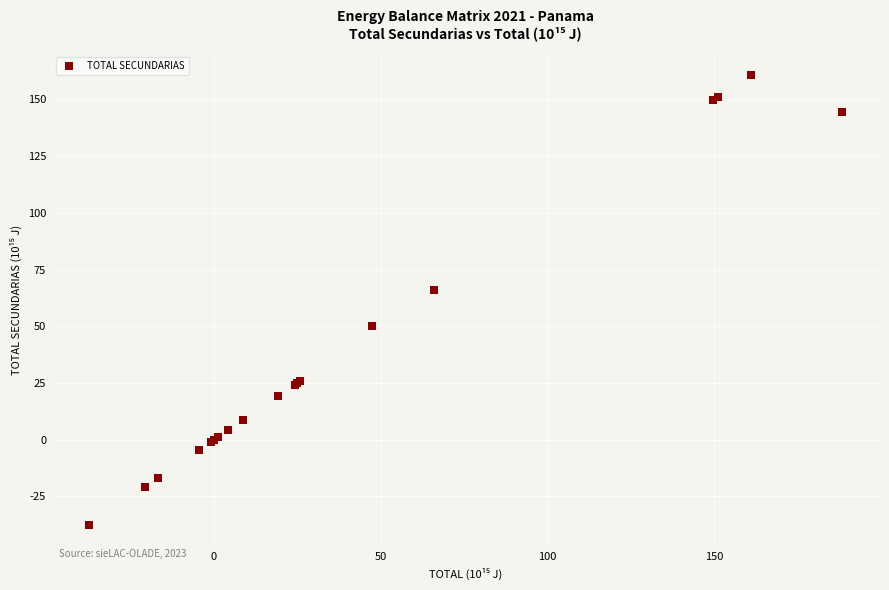

What Y value in the scatter plot is closest to 61?

66.1